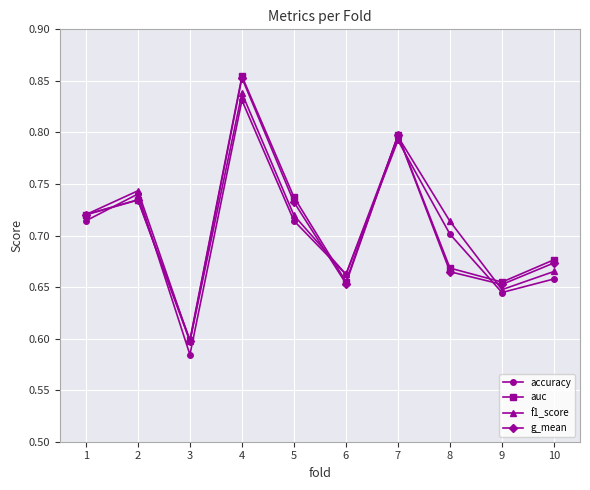

What are all the series names shown in the legend?

accuracy, auc, f1_score, g_mean